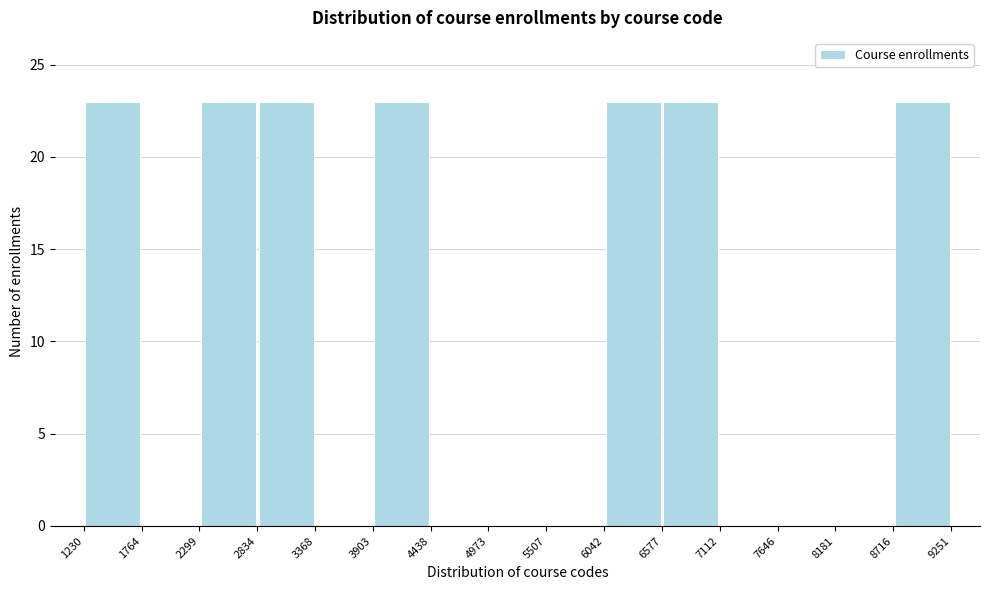

Reading left to right, list every bar in this chart as the range it spans on the x-axis followed by its height. The values are not printed on the chart, so give them approximately, as read against the axis.

1230 to 1764: 23
1764 to 2299: 0
2299 to 2834: 23
2834 to 3368: 23
3368 to 3903: 0
3903 to 4438: 23
4438 to 4973: 0
4973 to 5507: 0
5507 to 6042: 0
6042 to 6577: 23
6577 to 7112: 23
7112 to 7646: 0
7646 to 8181: 0
8181 to 8716: 0
8716 to 9251: 23